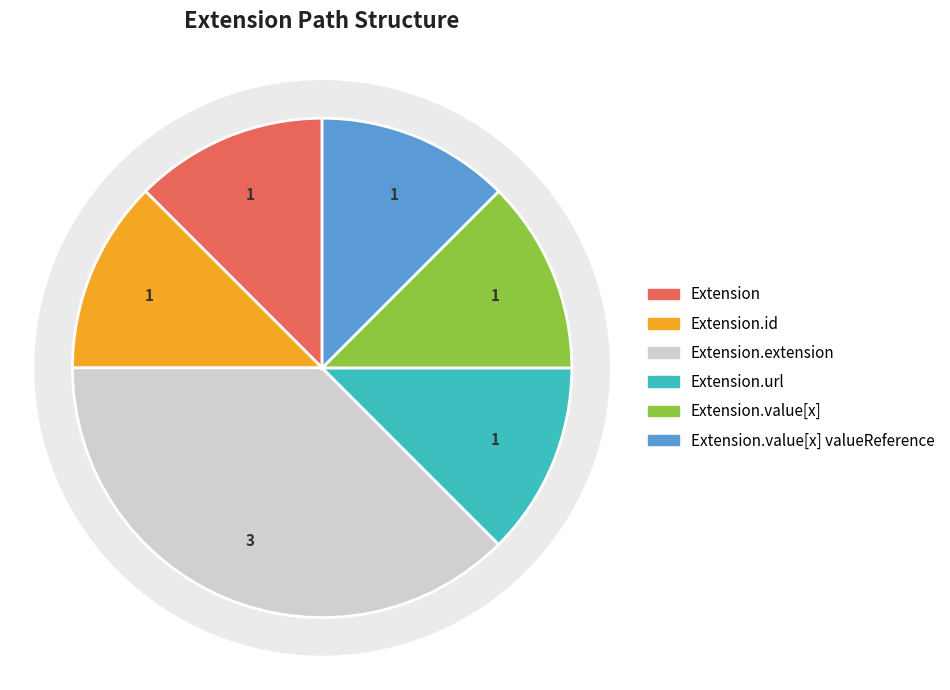

Does any single category account for the majority?

No